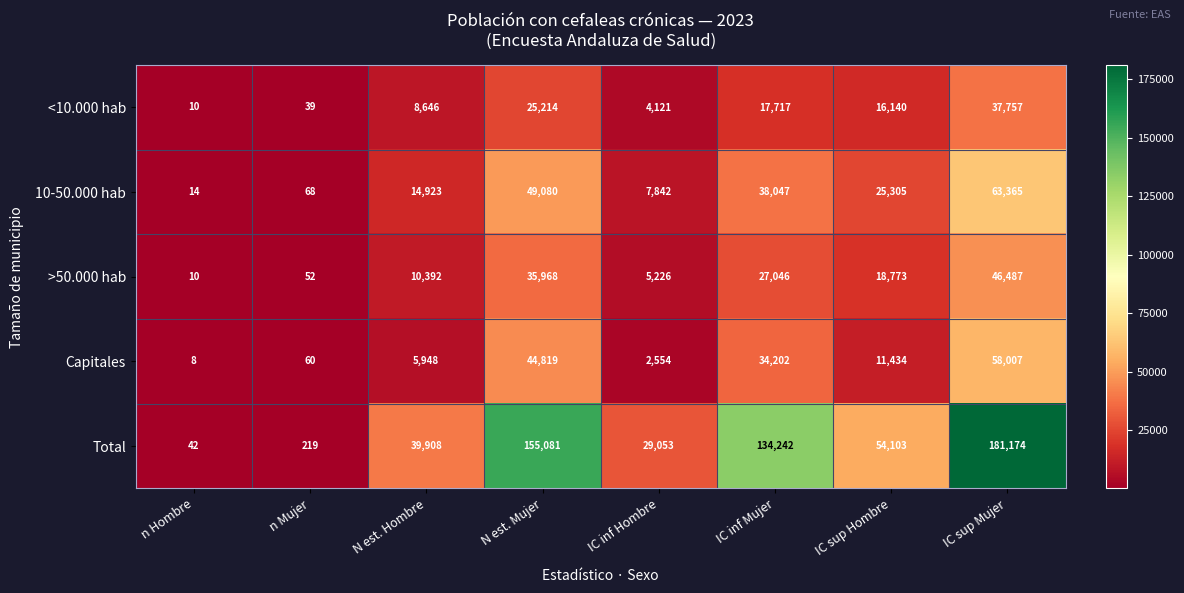

What is the total value across all series at IC sup Mujer?

386790